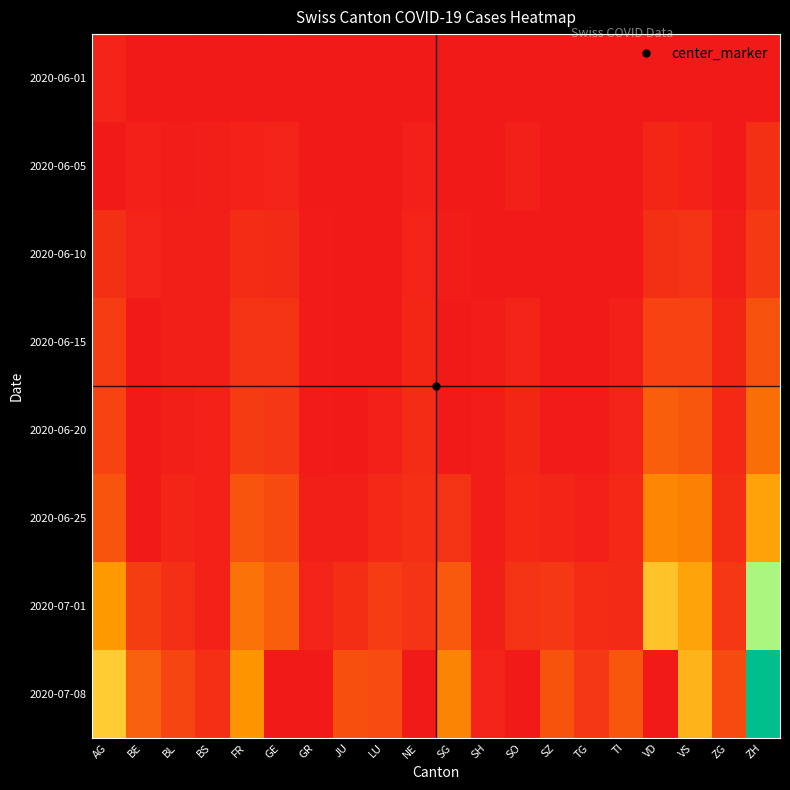

Reading left to right, list all the values displayed in this chart.

2020-06-01: AG=9	BE=0	BL=1	BS=0	FR=0	GE=1	GR=0	JU=0	LU=0	NE=0	SG=0	SH=0	SO=0	SZ=0	TG=0	TI=0	VD=0	VS=1	ZG=0	ZH=0
2020-06-05: AG=0	BE=6	BL=3	BS=4	FR=7	GE=8	GR=1	JU=0	LU=0	NE=6	SG=0	SH=0	SO=6	SZ=0	TG=0	TI=1	VD=11	VS=7	ZG=0	ZH=19
2020-06-10: AG=19	BE=9	BL=4	BS=5	FR=15	GE=14	GR=2	JU=0	LU=1	NE=9	SG=3	SH=1	SO=0	SZ=0	TG=1	TI=1	VD=19	VS=20	ZG=5	ZH=26
2020-06-15: AG=28	BE=0	BL=4	BS=5	FR=22	GE=20	GR=2	JU=1	LU=0	NE=11	SG=0	SH=3	SO=8	SZ=1	TG=1	TI=6	VD=34	VS=32	ZG=11	ZH=45
2020-06-20: AG=34	BE=0	BL=5	BS=7	FR=27	GE=25	GR=2	JU=1	LU=6	NE=15	SG=0	SH=3	SO=11	SZ=2	TG=2	TI=9	VD=55	VS=48	ZG=13	ZH=68
2020-06-25: AG=47	BE=0	BL=10	BS=7	FR=47	GE=39	GR=5	JU=5	LU=12	NE=18	SG=20	SH=3	SO=13	SZ=10	TG=6	TI=12	VD=88	VS=82	ZG=17	ZH=110
2020-07-01: AG=102	BE=29	BL=18	BS=7	FR=72	GE=56	GR=9	JU=17	LU=28	NE=22	SG=51	SH=5	SO=21	SZ=25	TG=15	TI=14	VD=143	VS=112	ZG=25	ZH=237
2020-07-08: AG=153	BE=57	BL=35	BS=18	FR=99	GE=0	GR=0	JU=44	LU=40	NE=0	SG=85	SH=8	SO=0	SZ=46	TG=24	TI=48	VD=0	VS=128	ZG=39	ZH=406